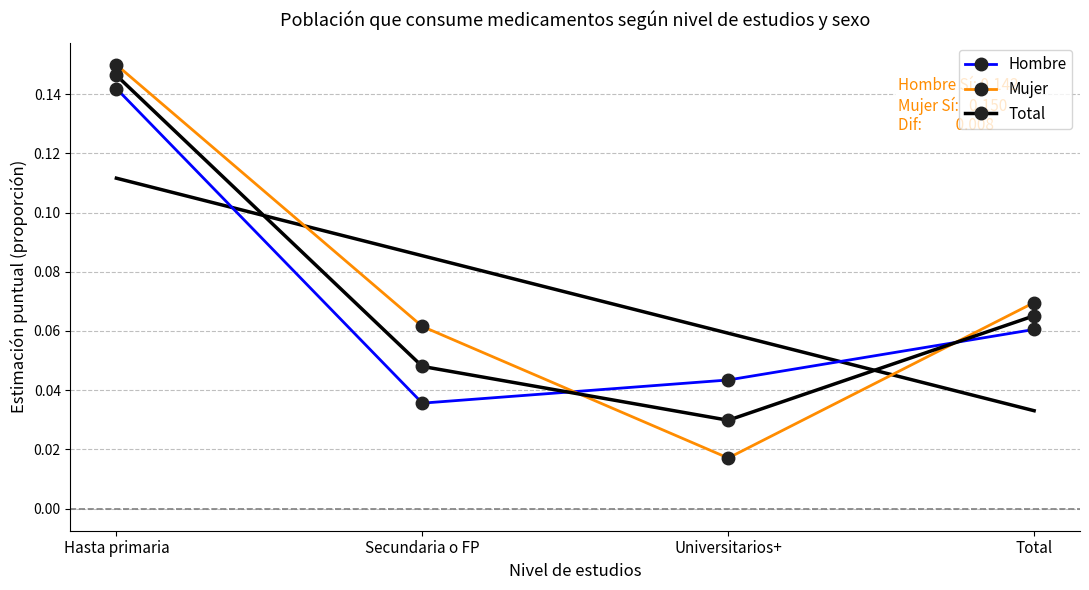

At how many categories does at least one series exceed 0?

4